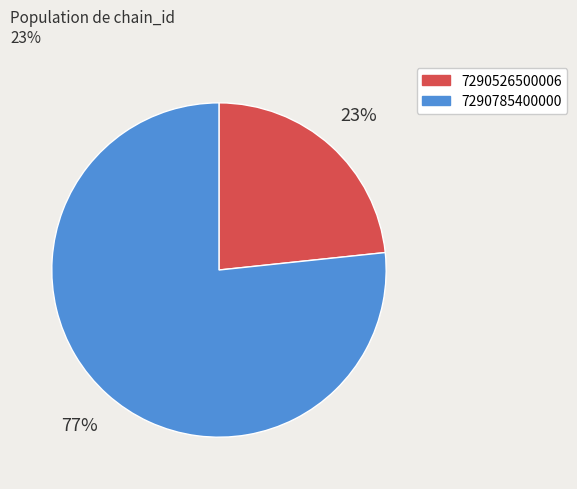

Is the sum of 7290526500006 and 7290785400000 greater than half?

Yes